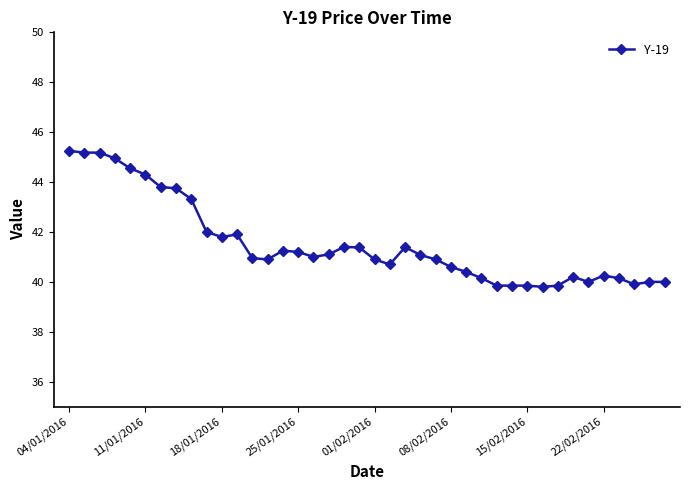

How many series are shown in this chart?

1